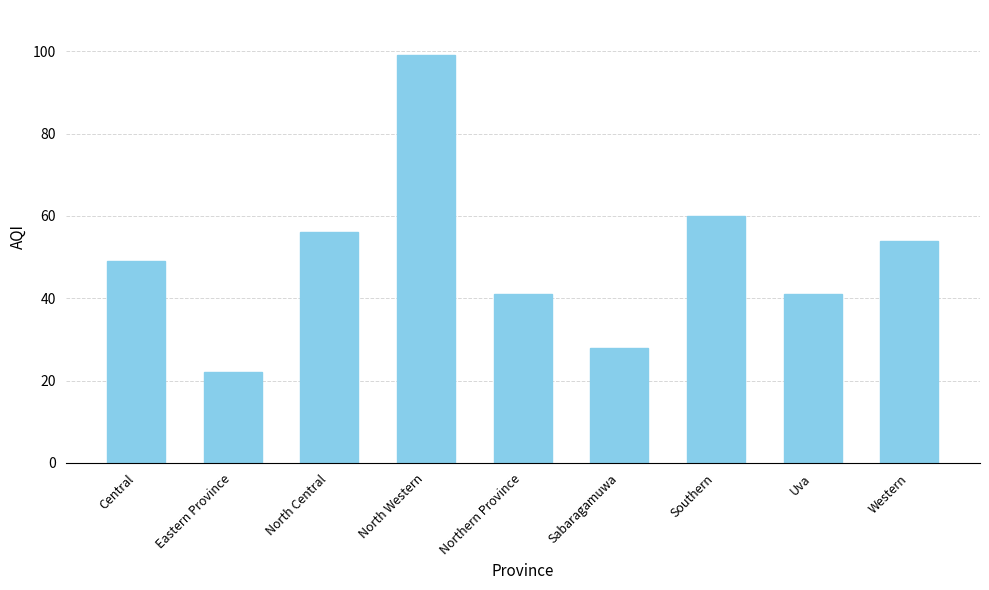

Reading left to right, extract all data points from this chart.

Central=49	Eastern Province=22	North Central=56	North Western=99	Northern Province=41	Sabaragamuwa=28	Southern=60	Uva=41	Western=54